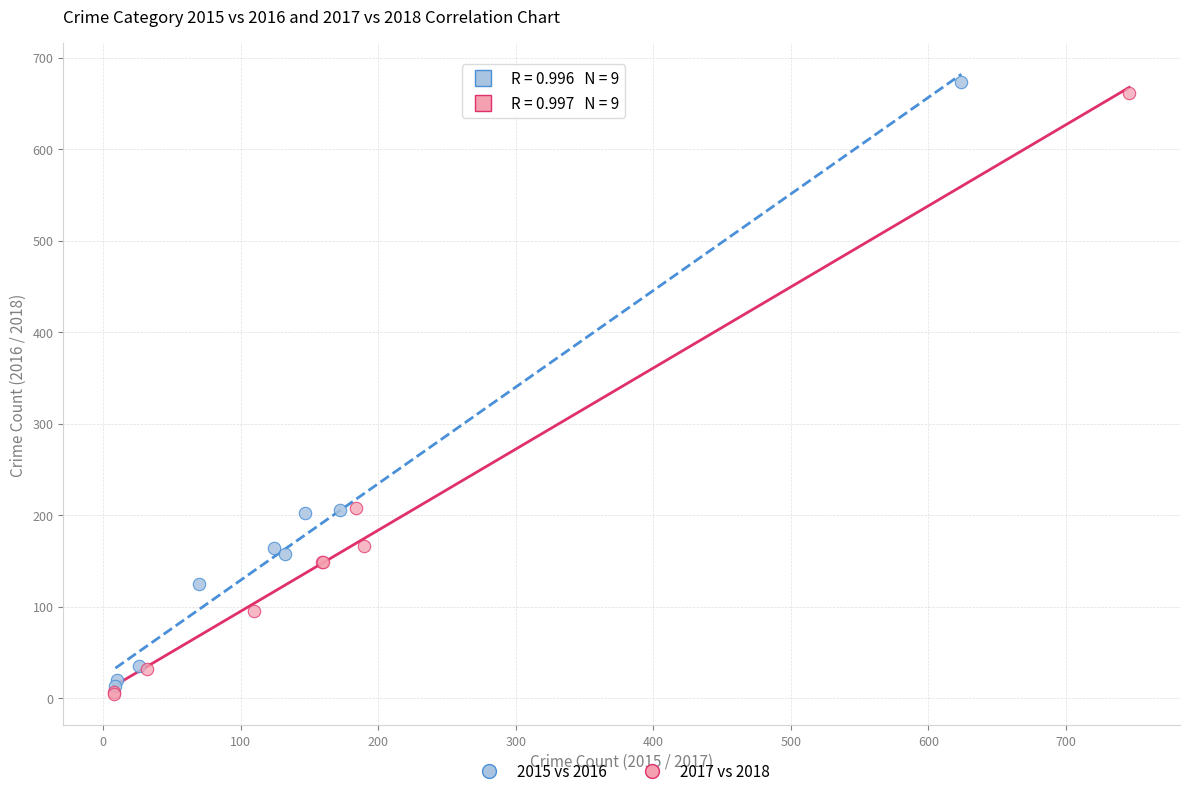

What are all the series names shown in the legend?

2015 vs 2016, 2017 vs 2018